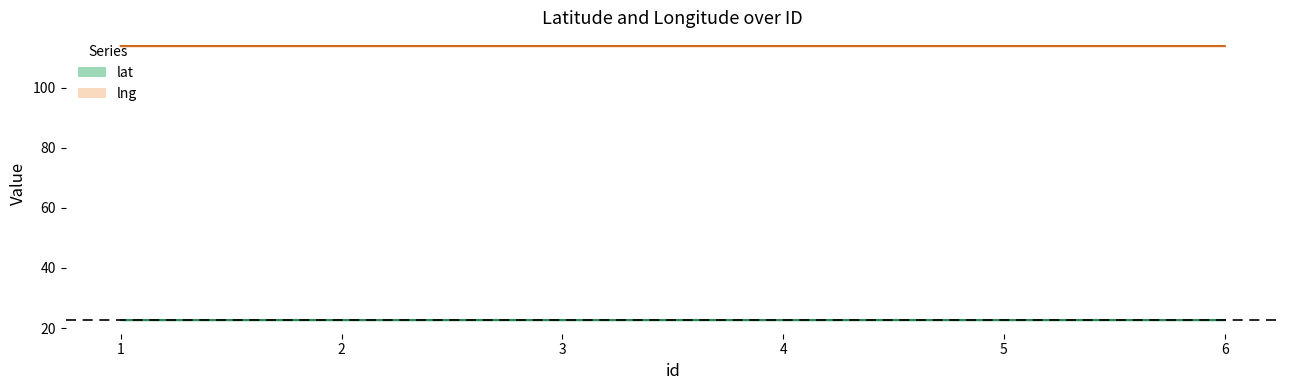

Between 2 and 5, which series saw the biggest shift?

lng